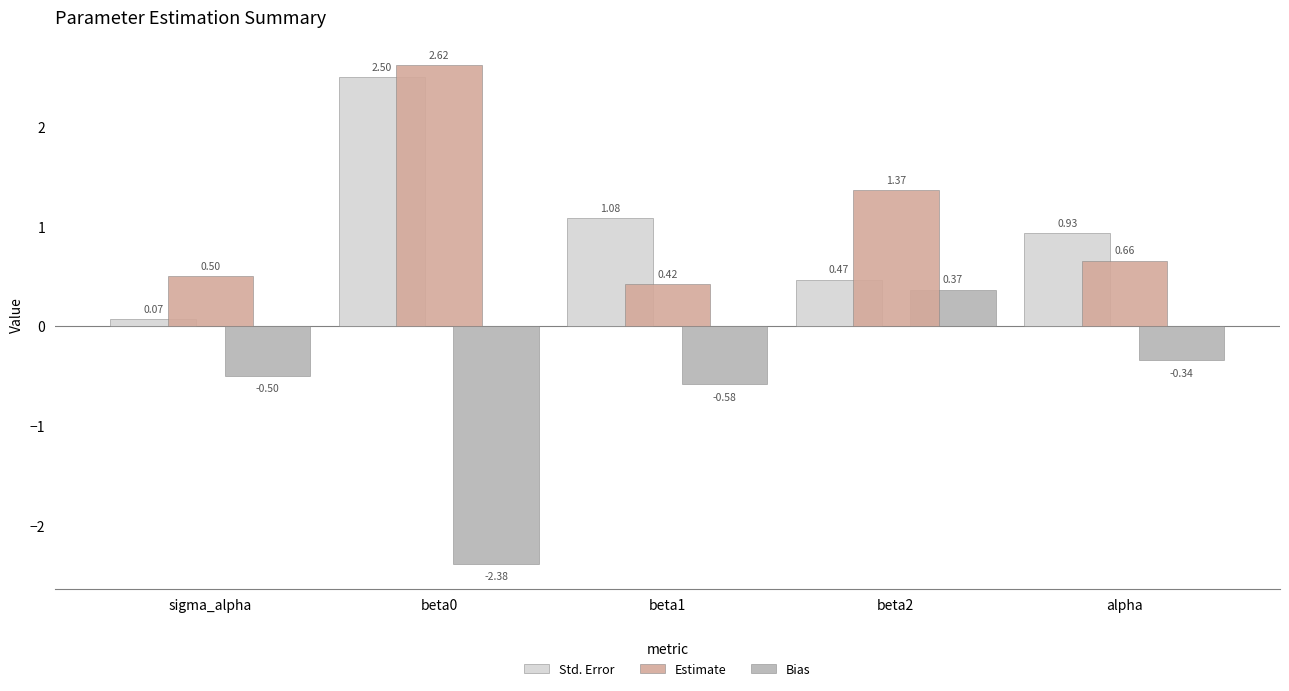

Which series has the widest spread of values?

Bias